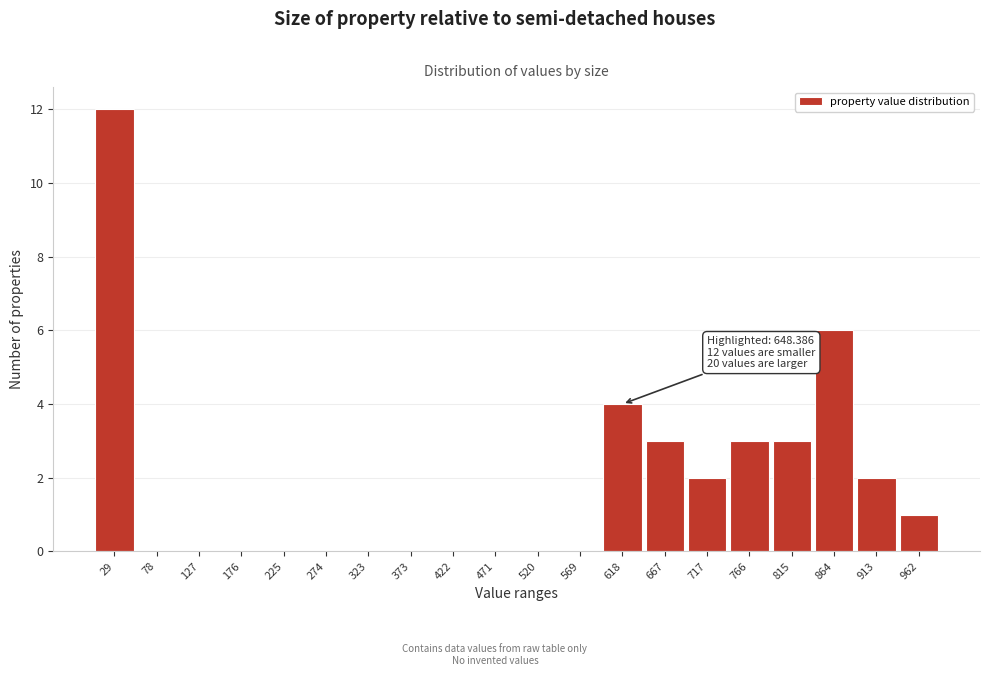

Reading left to right, transcribe all the data shown in this chart.

29=12	78=0	127=0	176=0	225=0	274=0	323=0	373=0	422=0	471=0	520=0	569=0	618=4	667=3	717=2	766=3	815=3	864=6	913=2	962=1